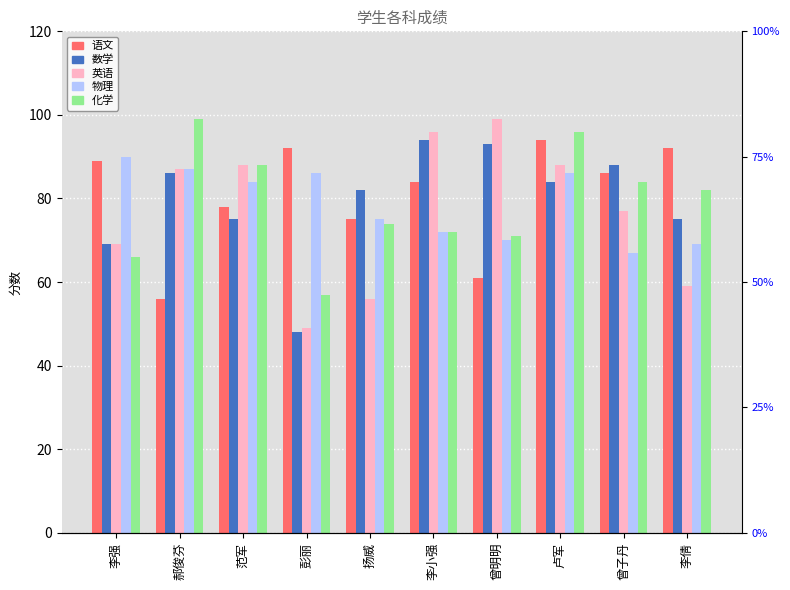

Is the value of 英语 at 郝俊芬 greater than the value of 语文 at 李小强?

Yes